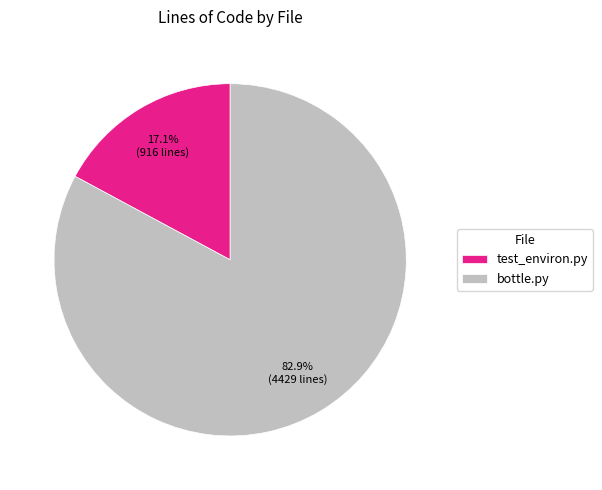

Is the sum of test_environ.py and bottle.py greater than half?

Yes